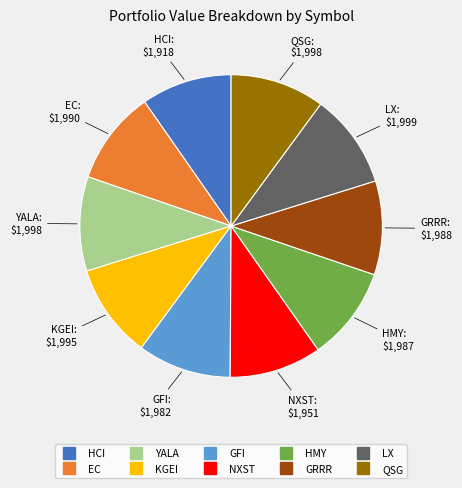

Is there any slice that represents more than half of the pie?

No